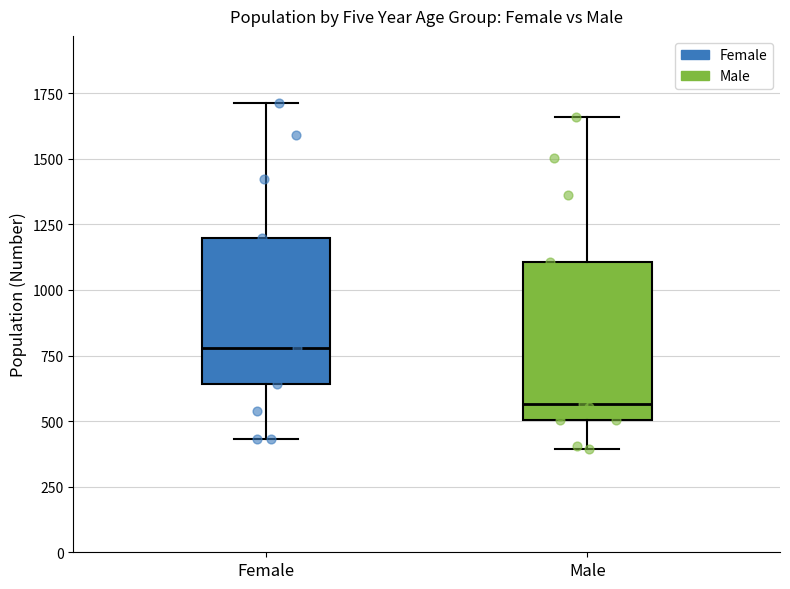

Where does the lower whisker of the box for Female end on the y-axis? The values are not printed on the chart, so give them approximately, as read against the axis.

450